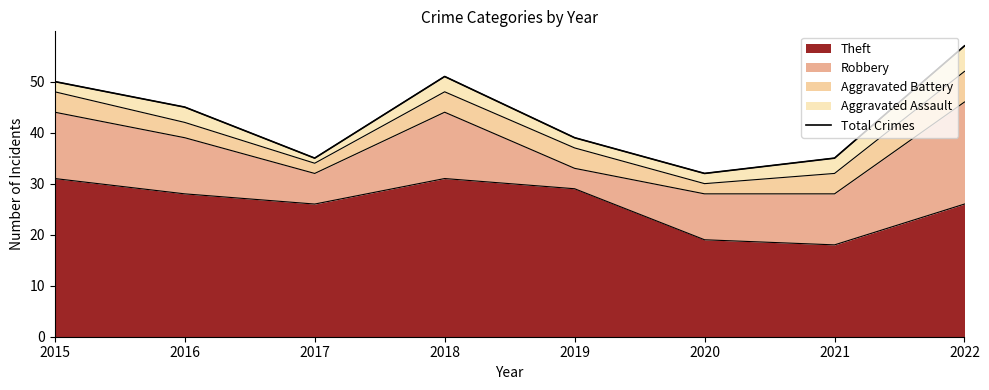

Approximately how many times larger is the value at 2017 compared to 2016?

0.8